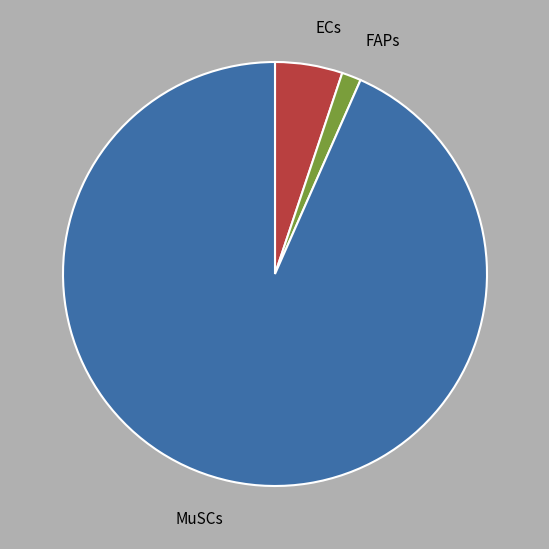

Which slice is the largest?

MuSCs